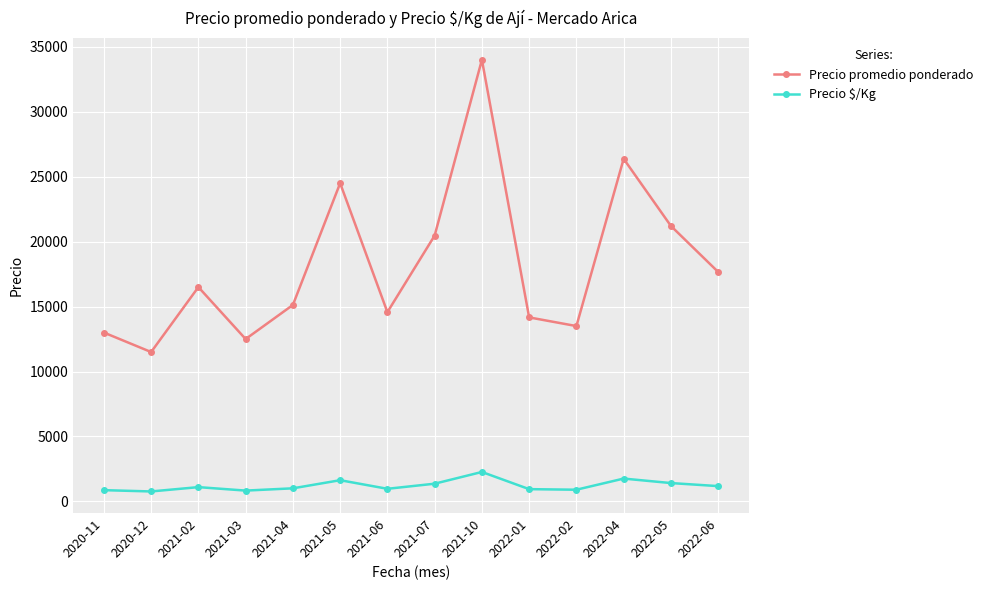

Rank the series by their average value, from highest to lowest.

Precio promedio ponderado, Precio $/Kg